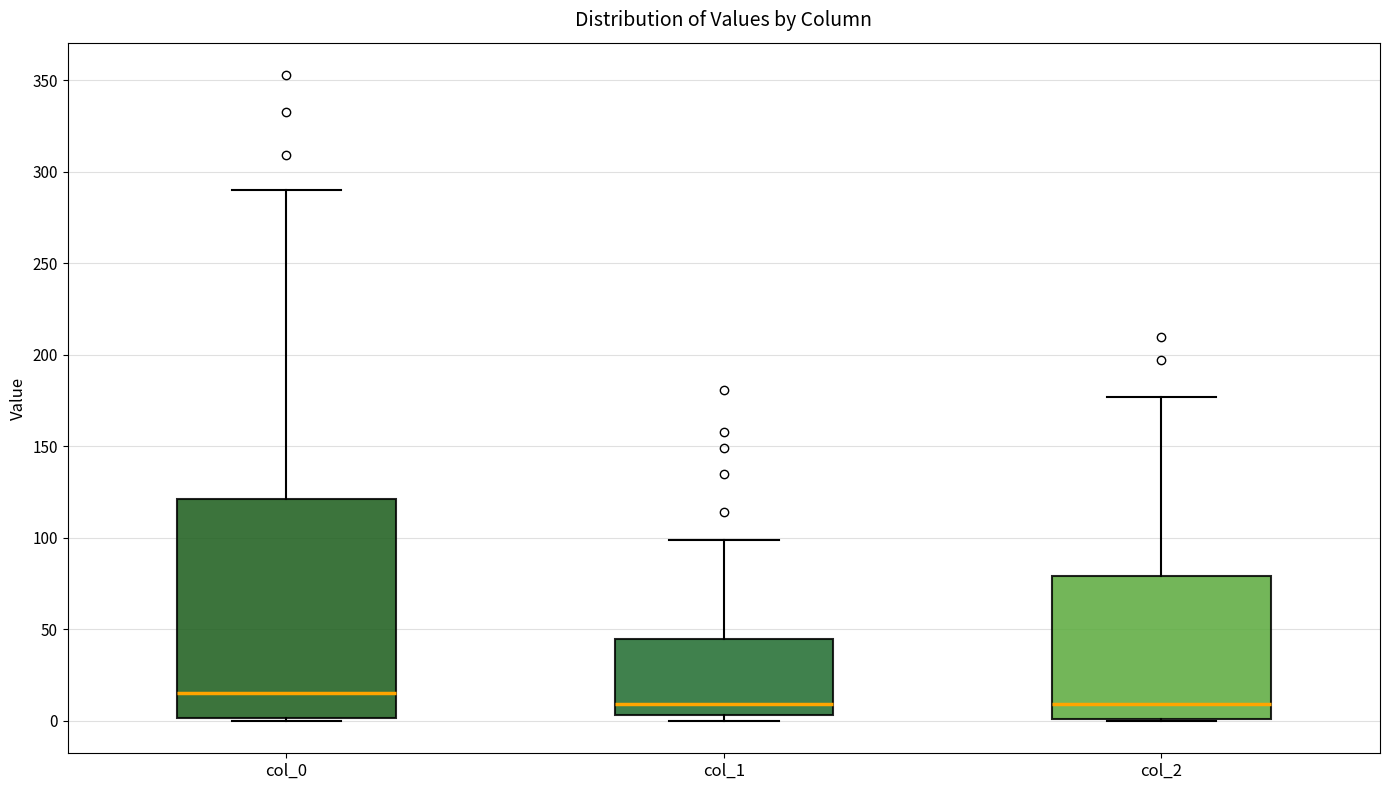

Comparing the boxes themselves (not the whiskers), which one is the tallest?

col_0